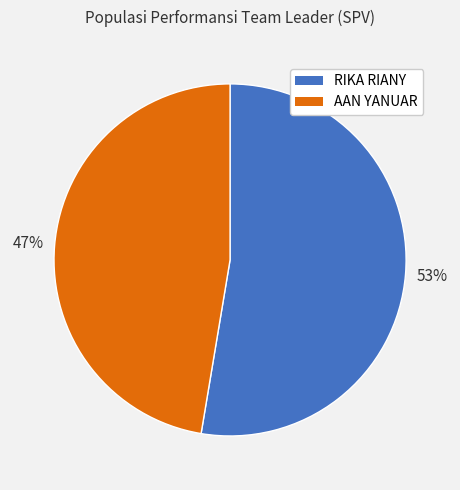

Between AAN YANUAR and RIKA RIANY, which is larger?

RIKA RIANY